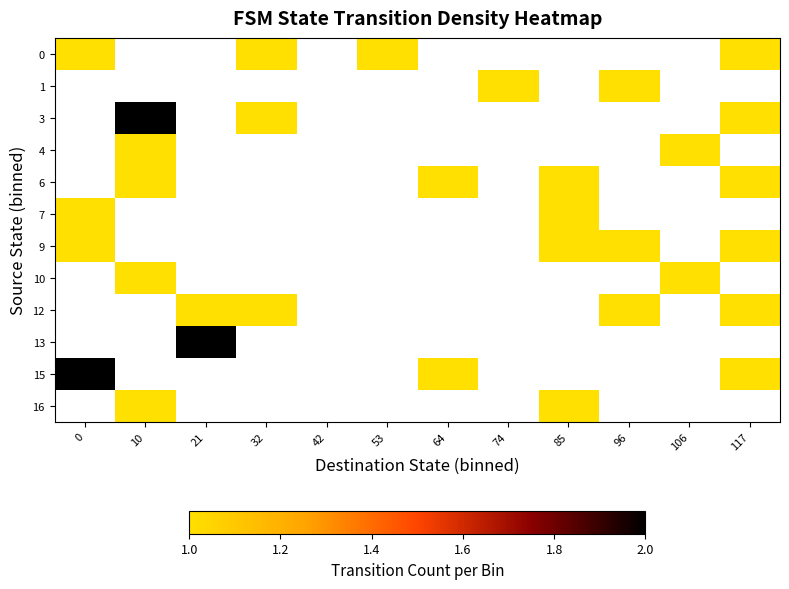

Where is 15 nearest to the value 1?

64